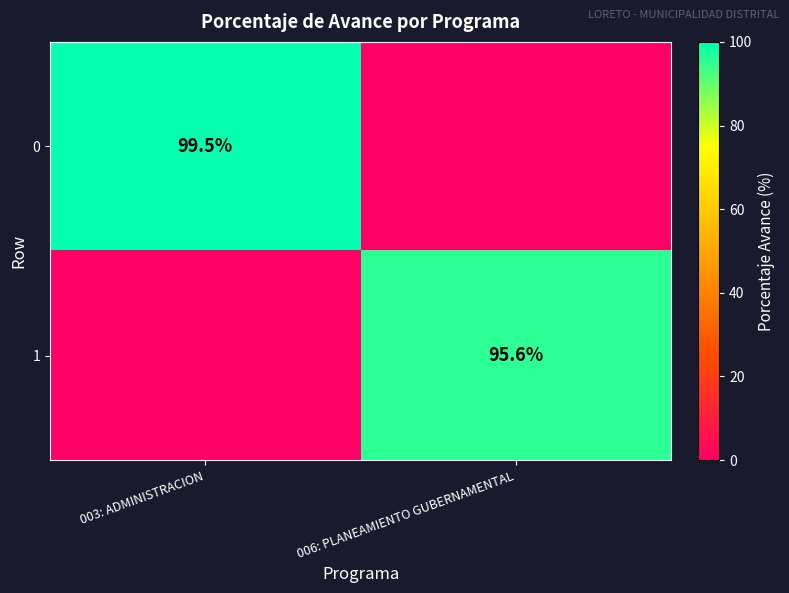

The value of 1 at 006: PLANEAMIENTO GUBERNAMENTAL is 153.0. True or false?

False